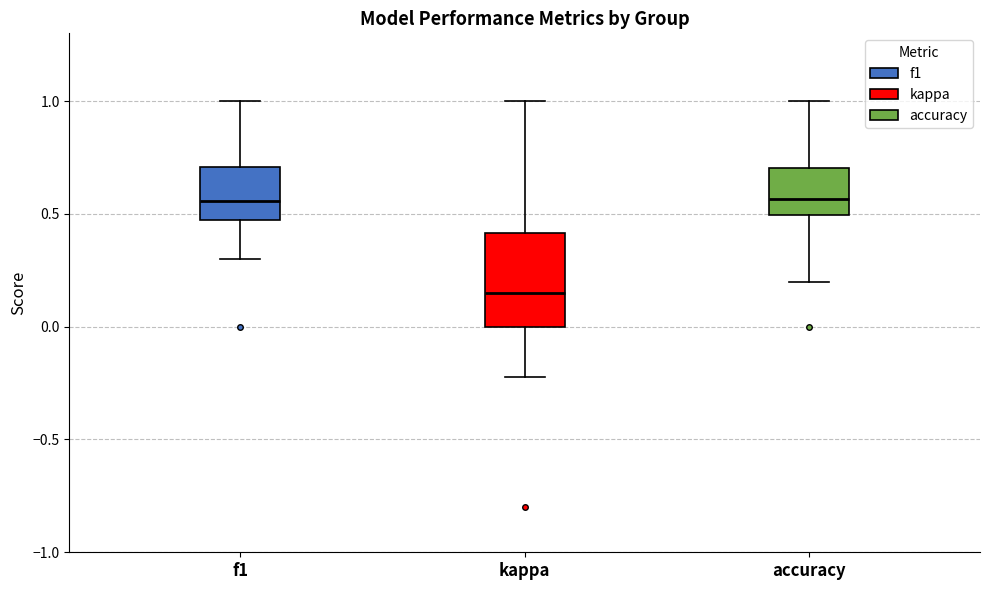

Which box has the lowest median line?

kappa